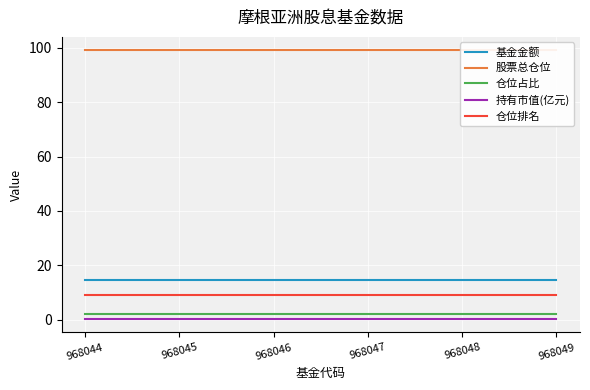

What is the spread (max minus min) of values at 968045?

98.7